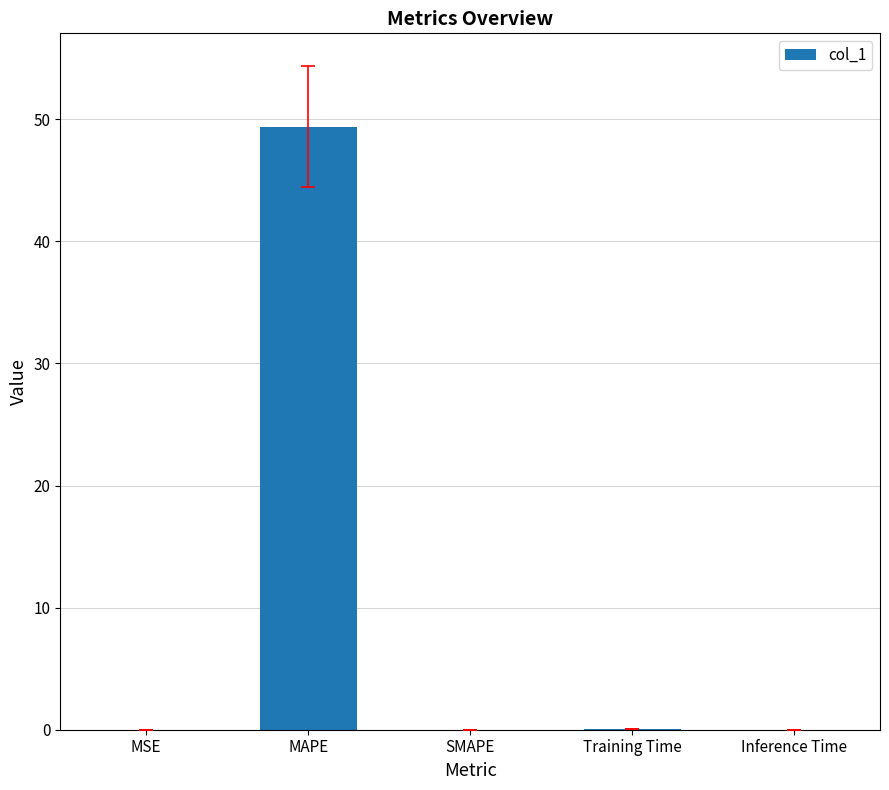

Which category has the highest value across all series?

MAPE